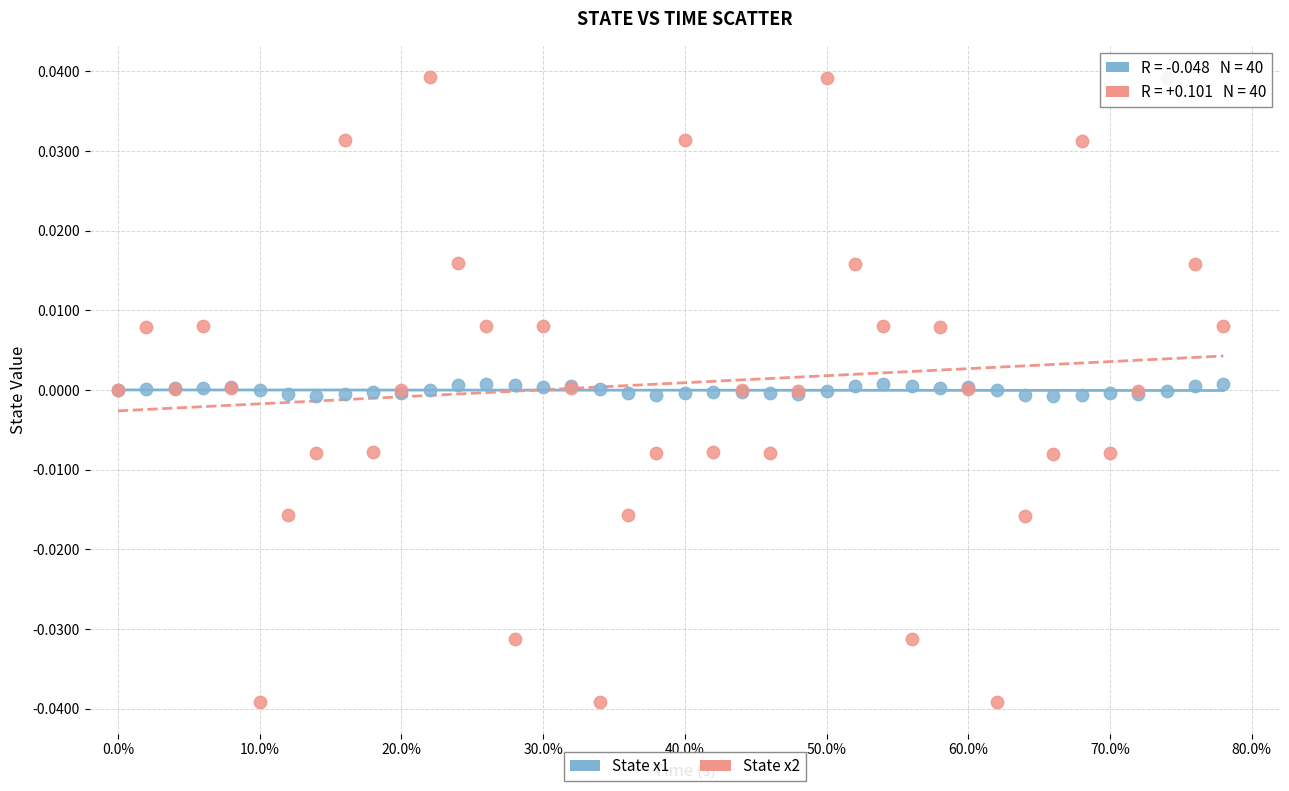

Which series has the widest spread of Y values?

State x2